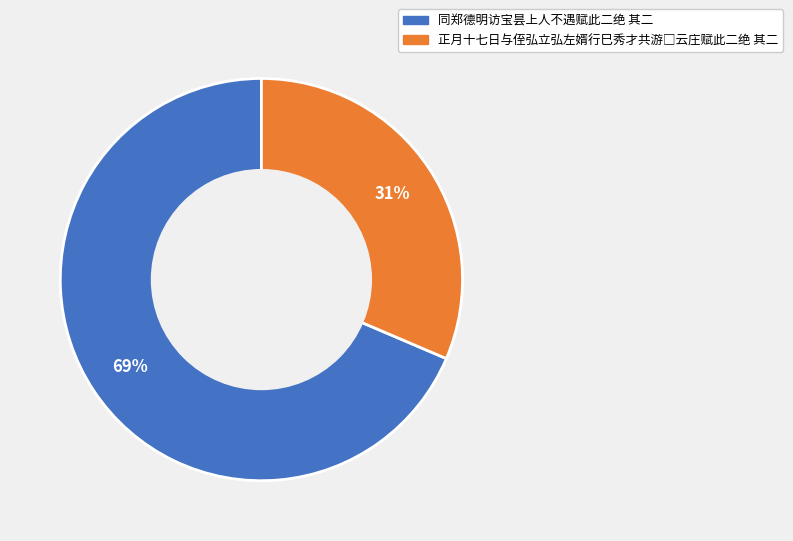

Is there any slice that represents more than half of the pie?

Yes